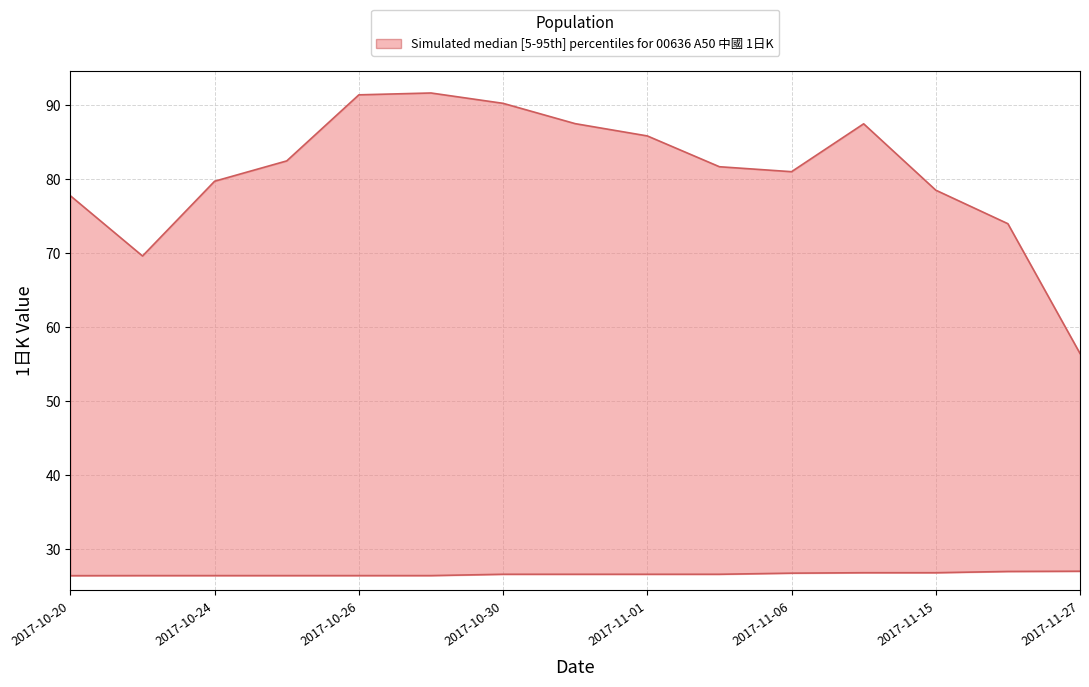

True or false: 1日K (upper) and 1日K (lower) cross at least once.

False